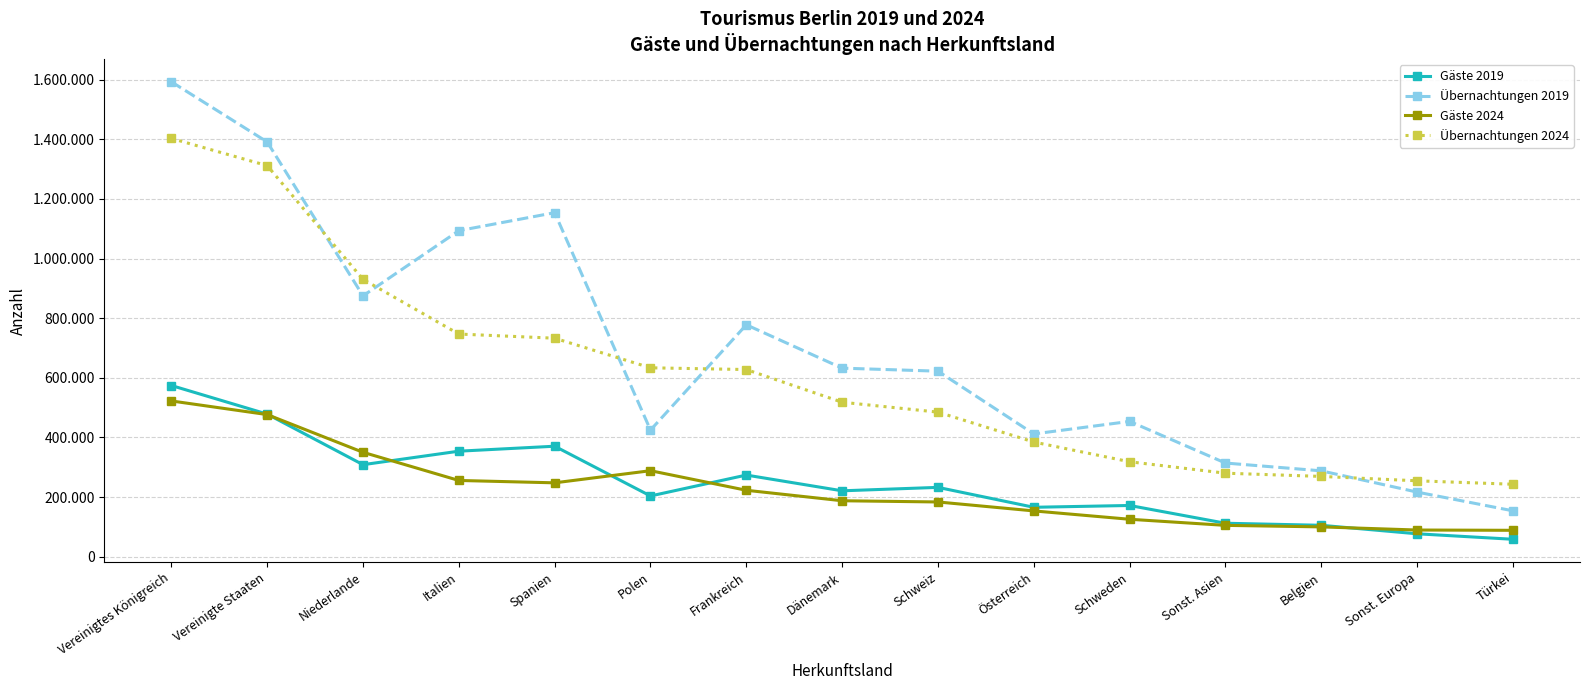

Reading right to left, transcribe all the data shown in this chart.

Gäste 2019: Türkei=58311	Sonst. Europa=76714	Belgien=105203	Sonst. Asien=112076	Schweden=171688	Österreich=165621	Schweiz=232396	Dänemark=220866	Frankreich=273710	Polen=203575	Spanien=370455	Italien=353798	Niederlande=308526	Vereinigte Staaten=478157	Vereinigtes Königreich=574115
Übernachtungen 2019: Türkei=153762	Sonst. Europa=216594	Belgien=287877	Sonst. Asien=314045	Schweden=453702	Österreich=411622	Schweiz=622161	Dänemark=632327	Frankreich=777729	Polen=424581	Spanien=1153804	Italien=1093489	Niederlande=874797	Vereinigte Staaten=1391135	Vereinigtes Königreich=1592805
Gäste 2024: Türkei=88381	Sonst. Europa=89361	Belgien=99854	Sonst. Asien=104966	Schweden=125438	Österreich=153449	Schweiz=183454	Dänemark=187538	Frankreich=222679	Polen=288348	Spanien=247644	Italien=255606	Niederlande=350067	Vereinigte Staaten=476564	Vereinigtes Königreich=522300
Übernachtungen 2024: Türkei=242870	Sonst. Europa=254444	Belgien=269150	Sonst. Asien=280001	Schweden=318324	Österreich=384521	Schweiz=484779	Dänemark=518014	Frankreich=627658	Polen=633489	Spanien=732756	Italien=746721	Niederlande=930157	Vereinigte Staaten=1311646	Vereinigtes Königreich=1402835